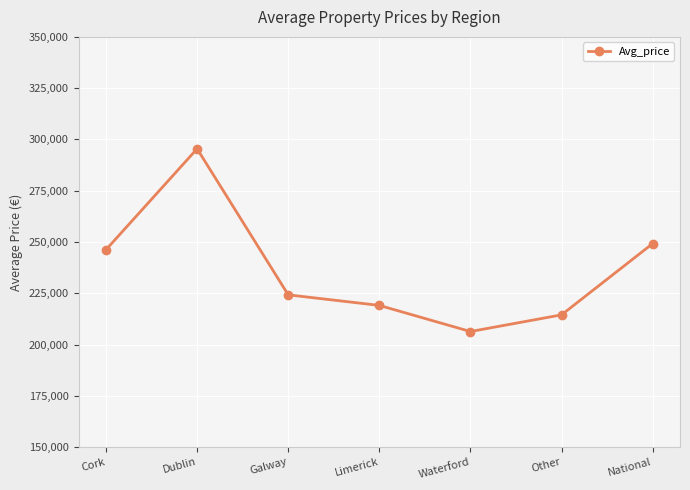

Which category has the lowest value across all series?

Waterford